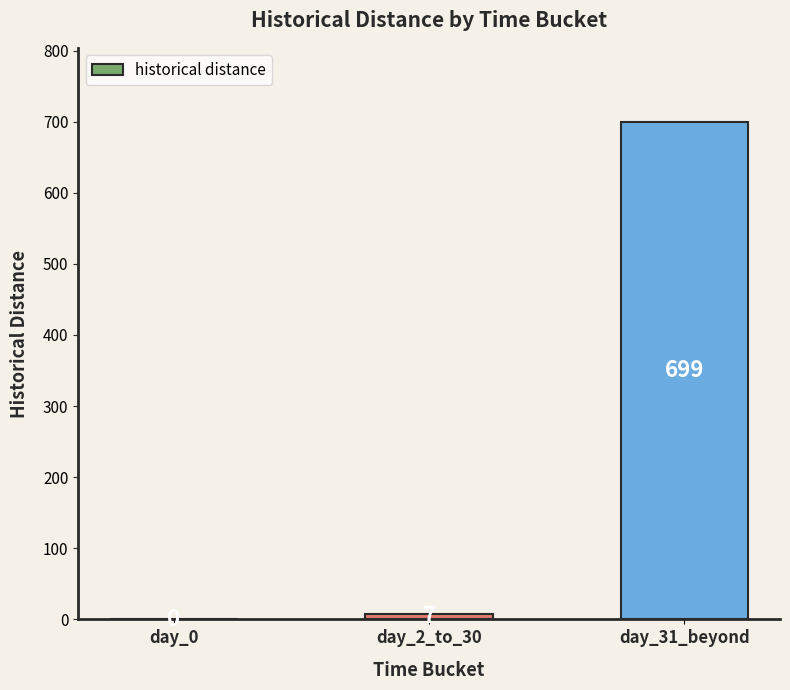

At which category does the chart reach its peak across all series?

day_31_beyond